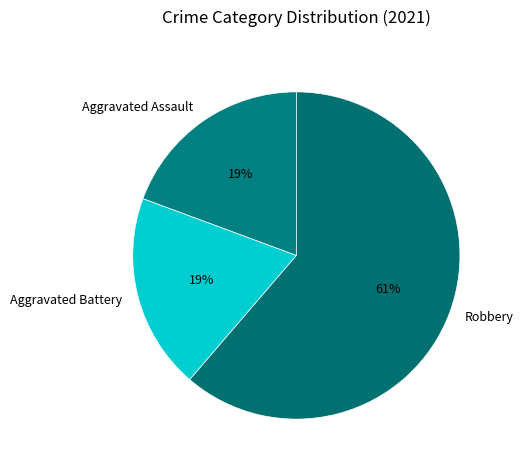

Which category has the biggest portion of the pie?

Robbery